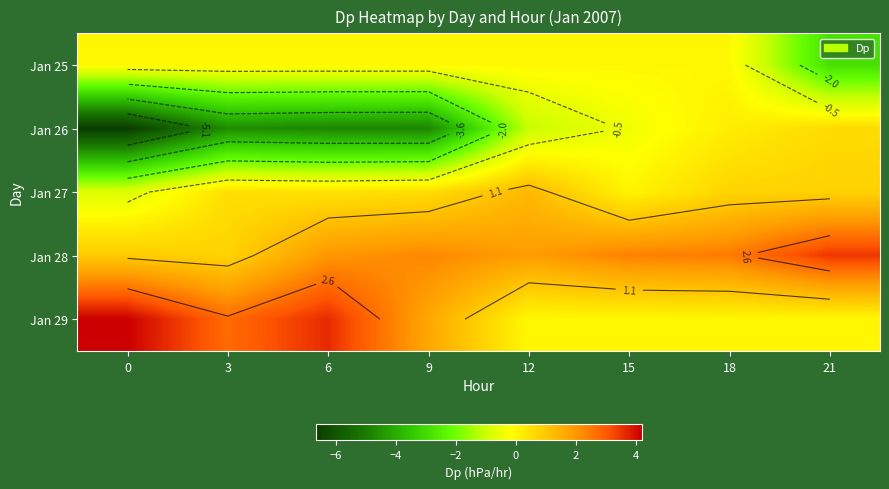

Which has a higher value, 6 or 18?

6